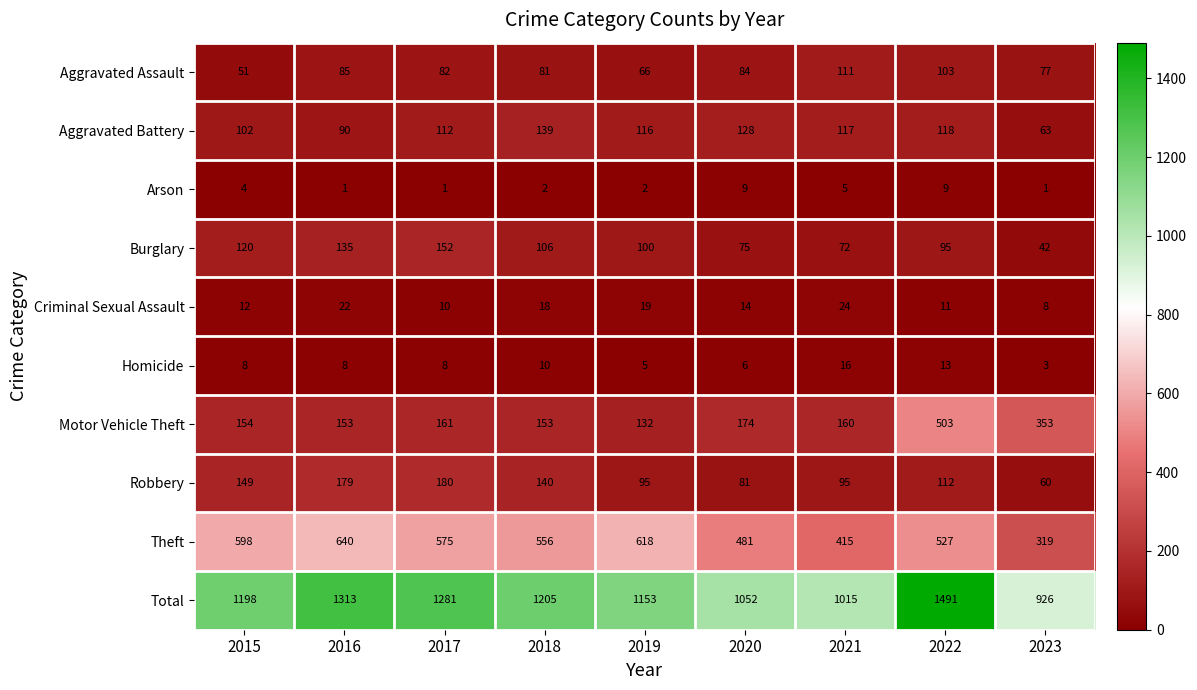

Which series has the largest total across all categories?

Total